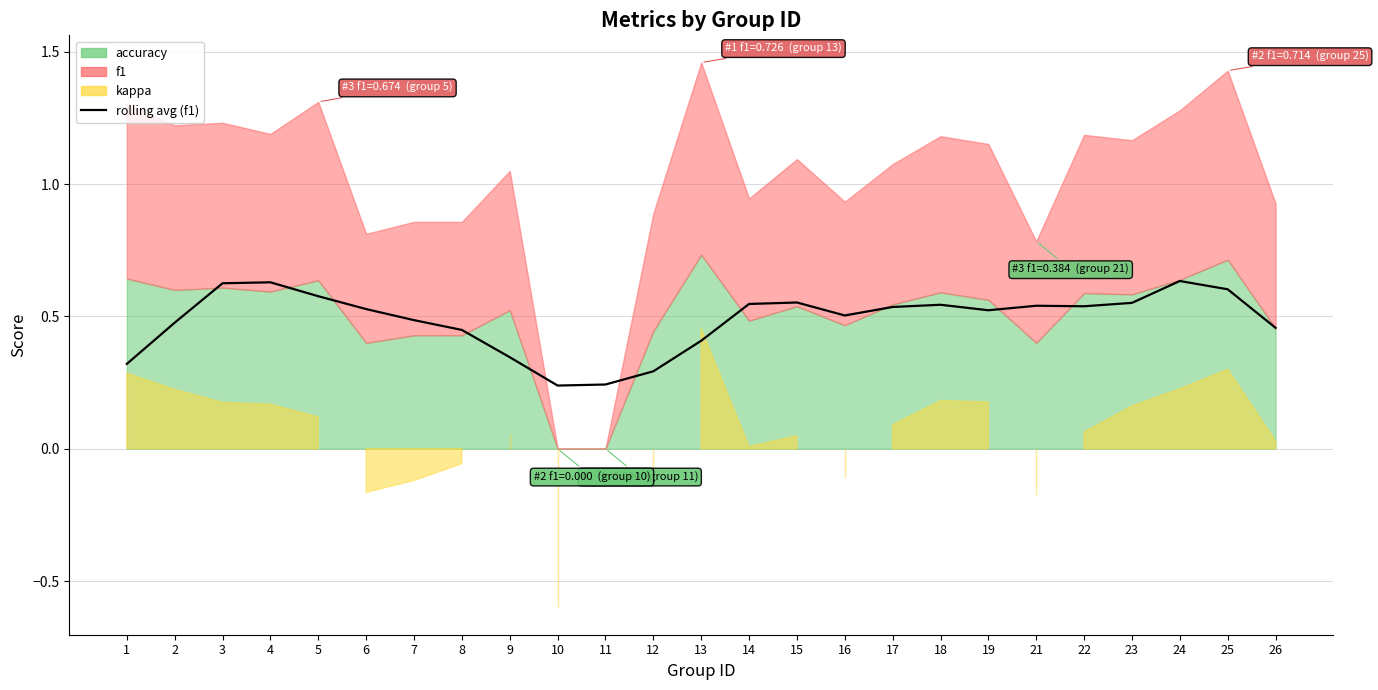

At which category does the data reach its first local valley?

10